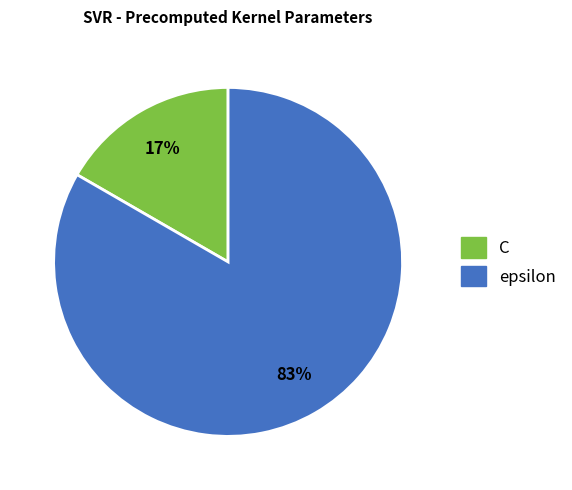

What percentage is the C slice, to the nearest percent?

17%